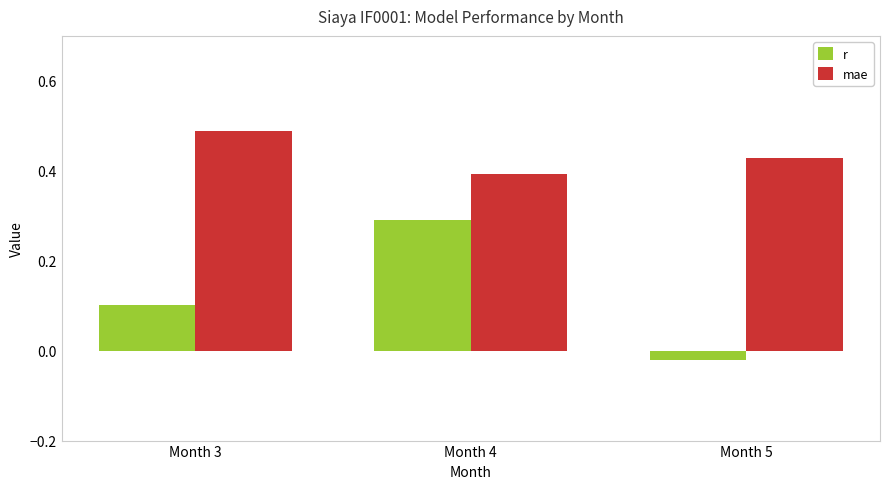

List the labels in order of r value, largest first.

Month 4, Month 3, Month 5